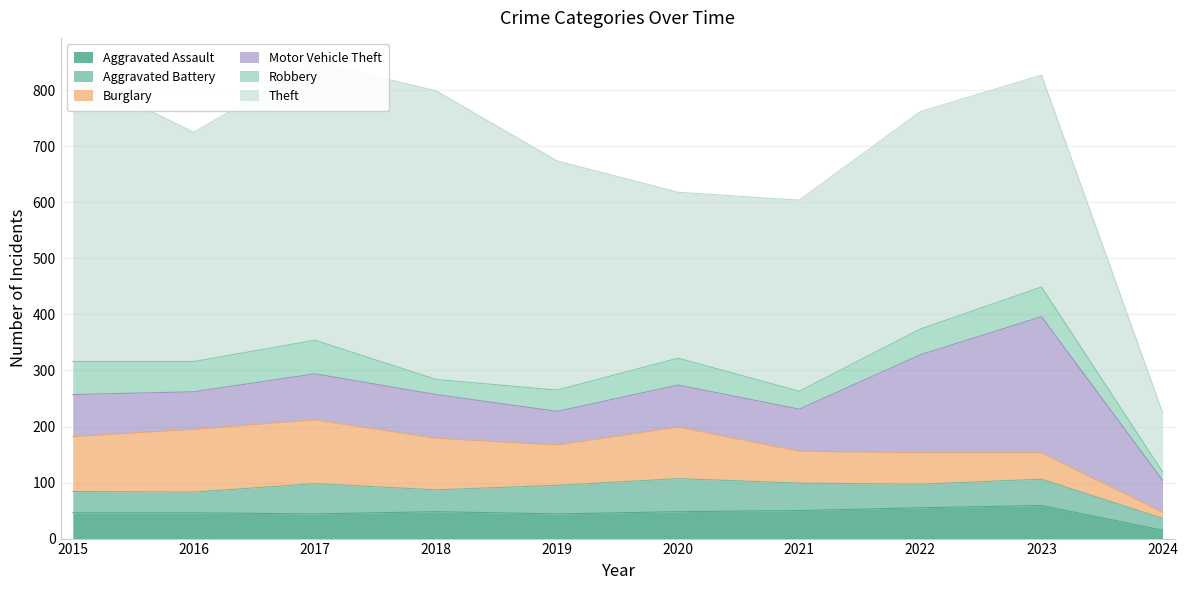

What is the maximum value shown in the chart?

515